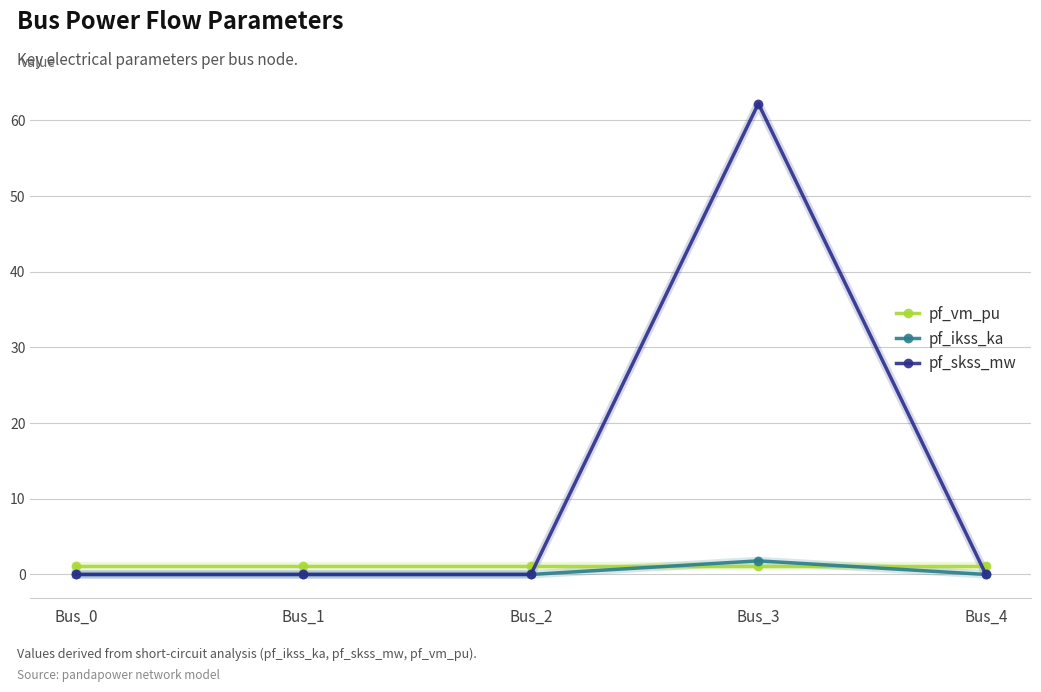

How many lines are shown in the chart?

3